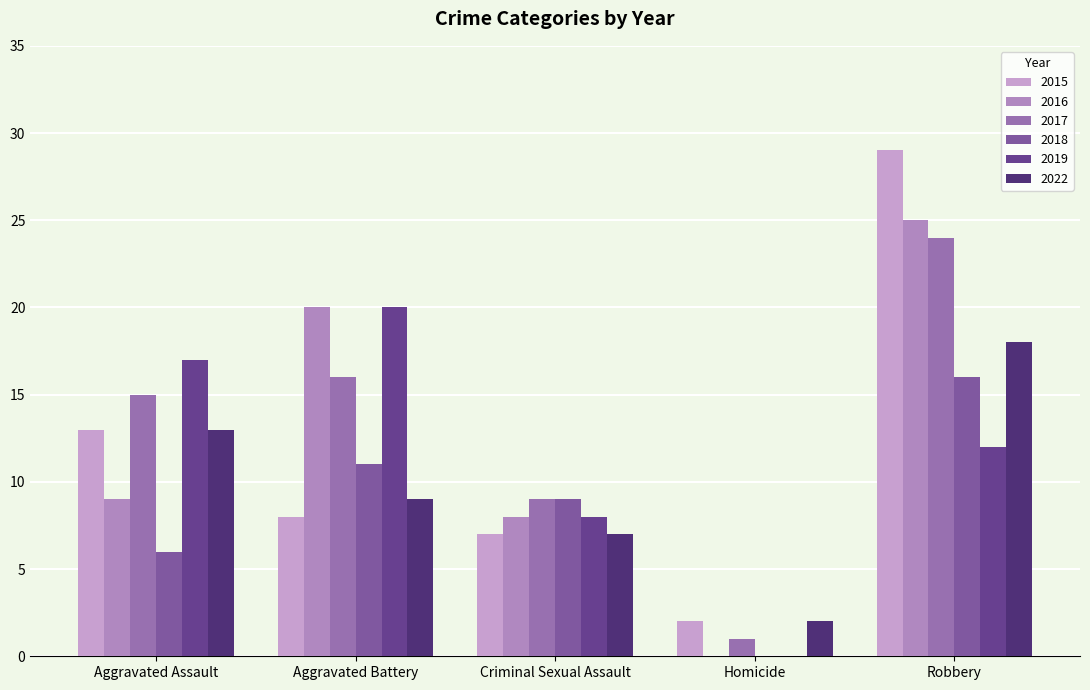

What is the difference between the 2018 values at Criminal Sexual Assault and Robbery?

7